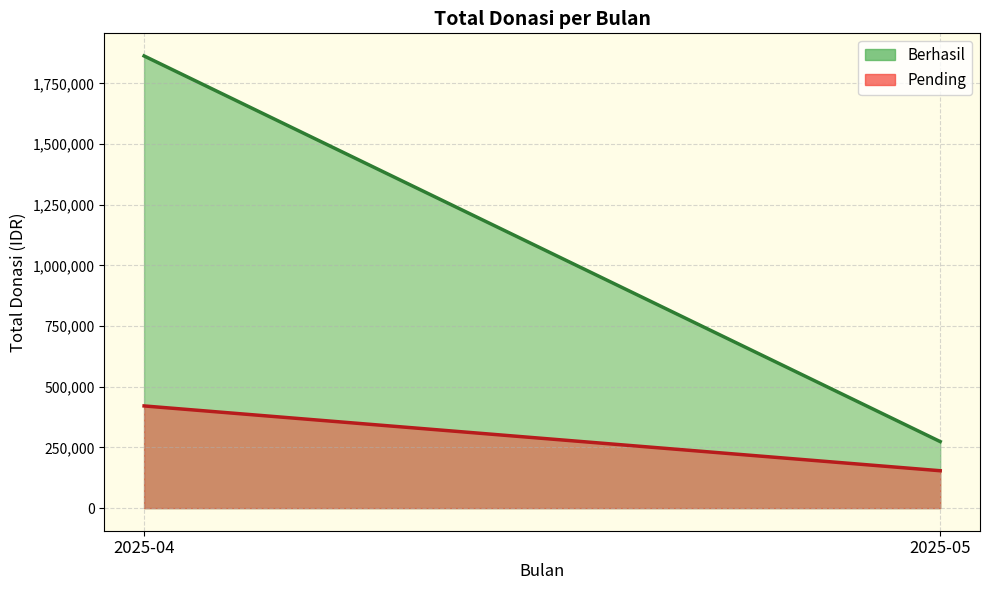

Is the value of Pending (line) at 2025-04 greater than the value of Berhasil (line) at 2025-04?

No